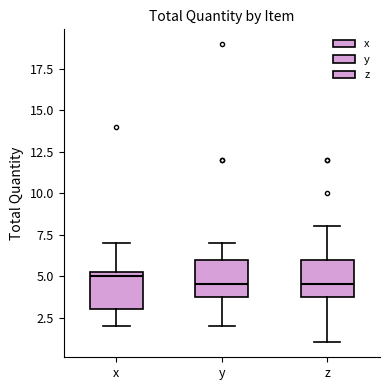

Reading left to right, read every box against the y-axis: the position of its median line, the range the box covers, and the ends of its whiskers. The values are not printed on the chart, so give them approximately, as read against the axis.

x: median 5.0, box 3.0 to 5.5, whiskers 2.0 to 7.0
y: median 4.5, box 4.0 to 6.0, whiskers 2.0 to 7.0
z: median 4.5, box 4.0 to 6.0, whiskers 1.0 to 8.0